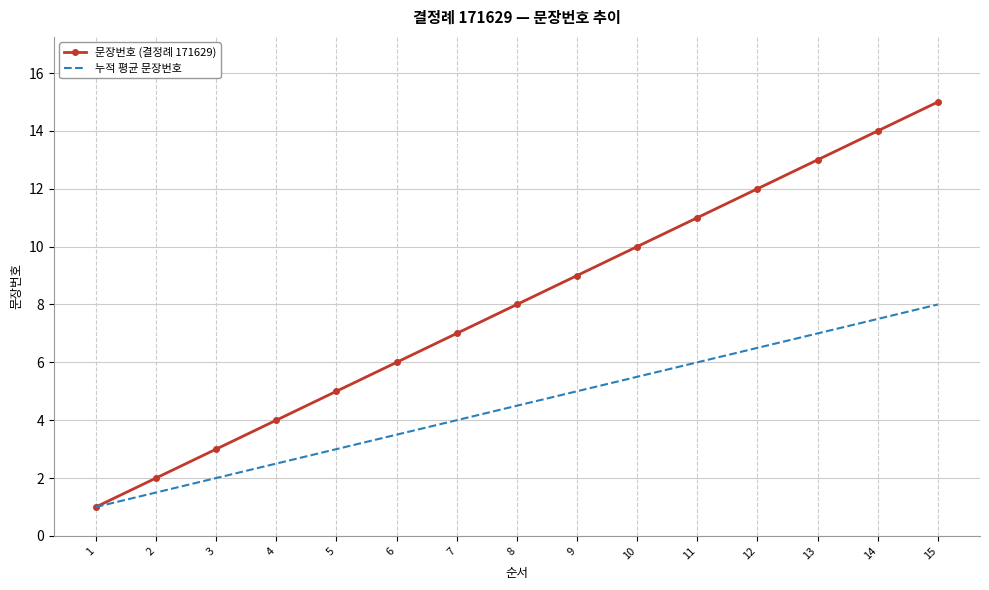

List the series in order of their overall mean, highest first.

문장번호 (결정례 171629), 누적 평균 문장번호